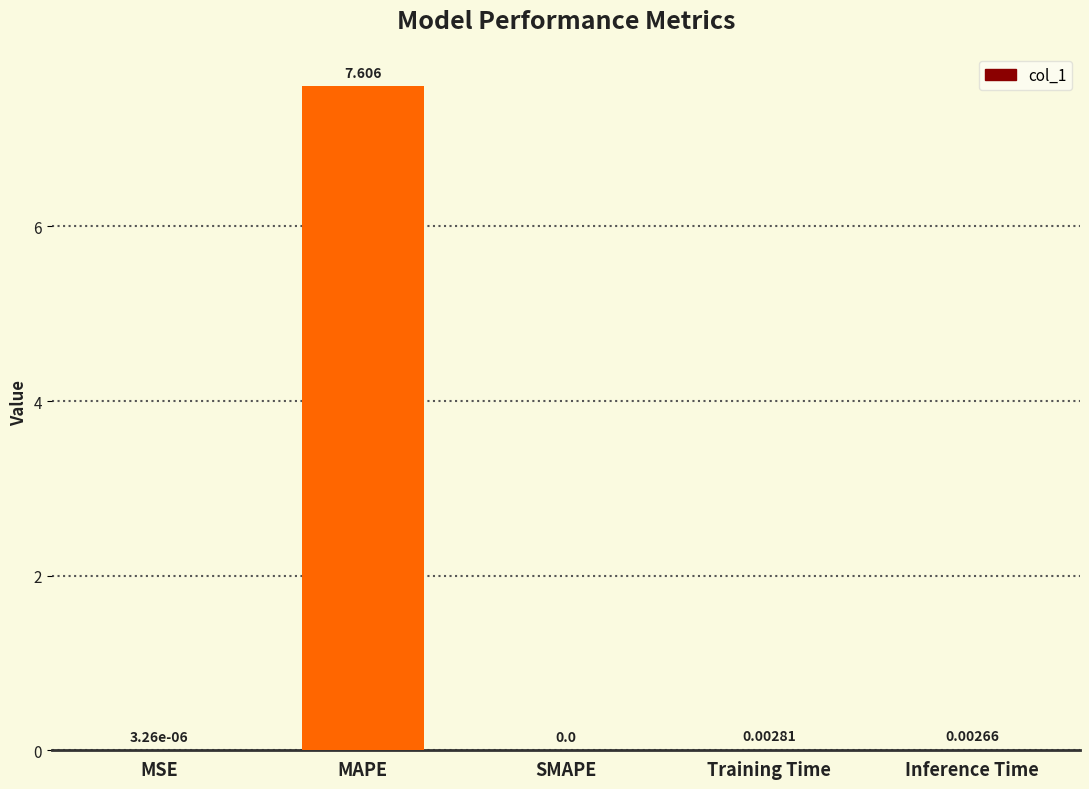

Which label corresponds to the largest value in the chart?

MAPE